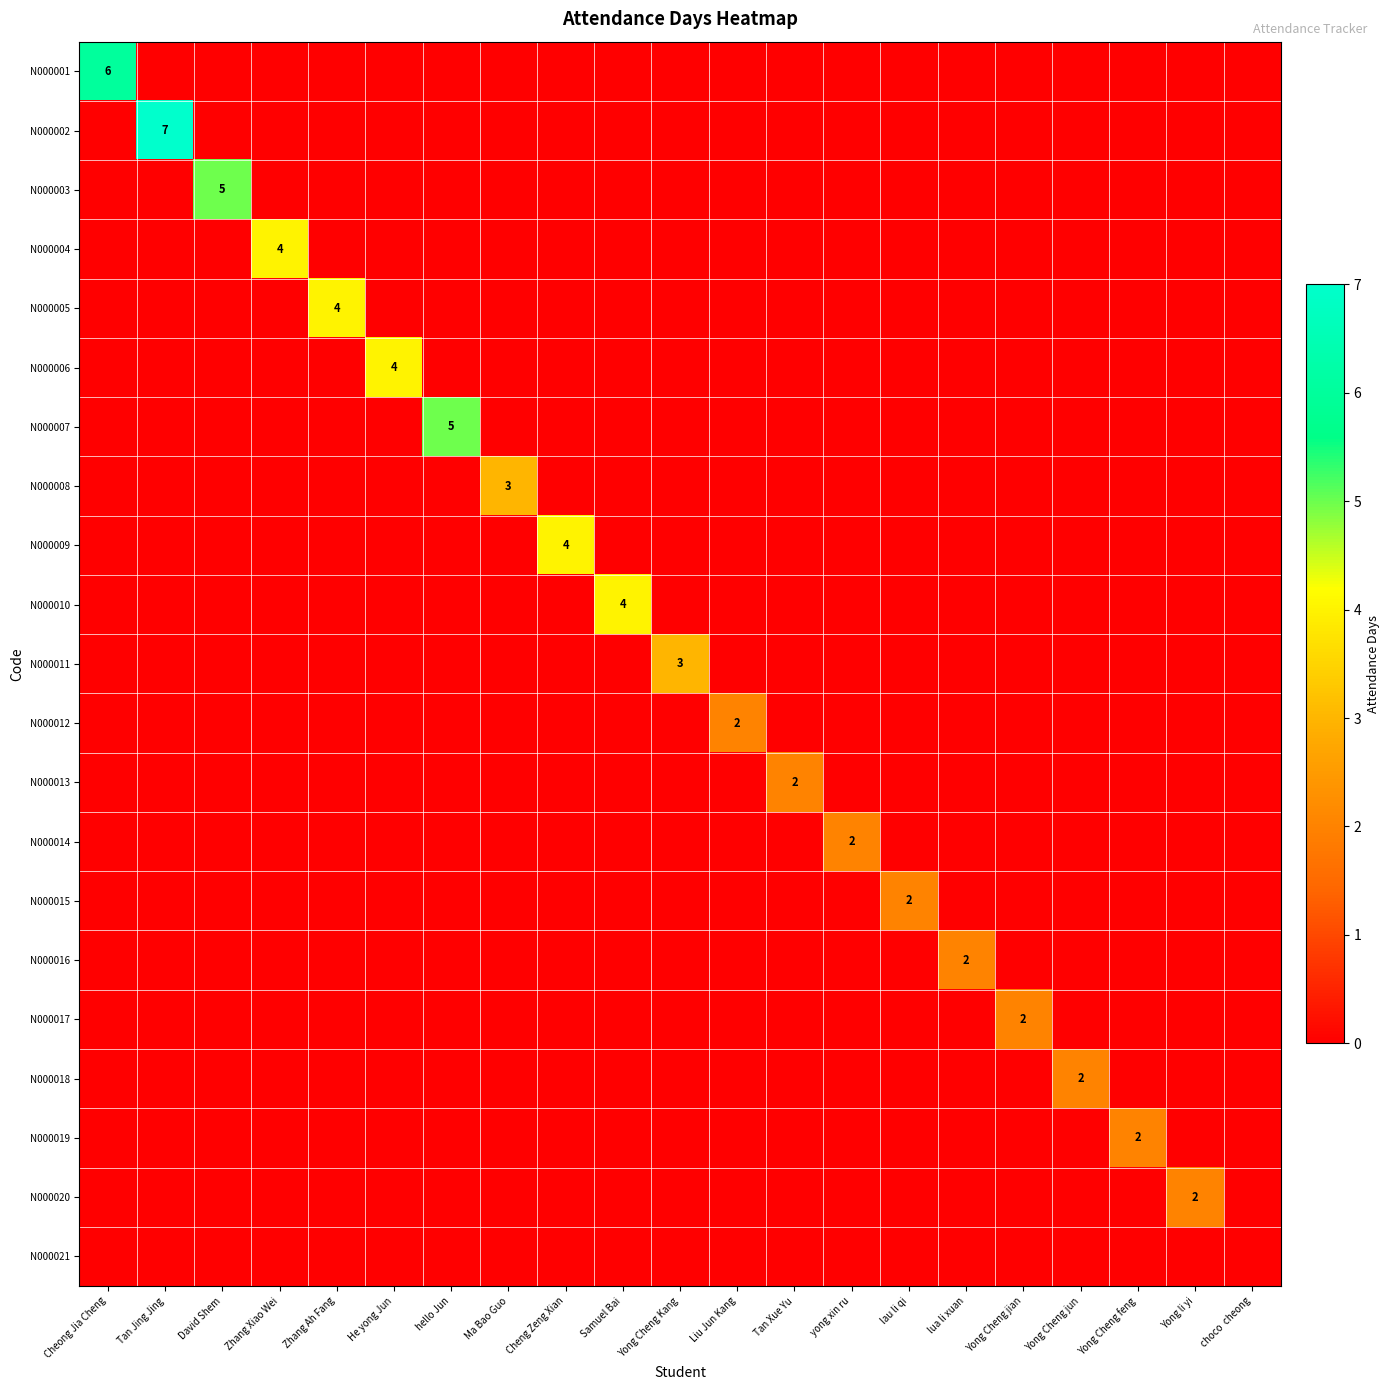

At which category is the sum across all series the highest?

Tan Jing Jing